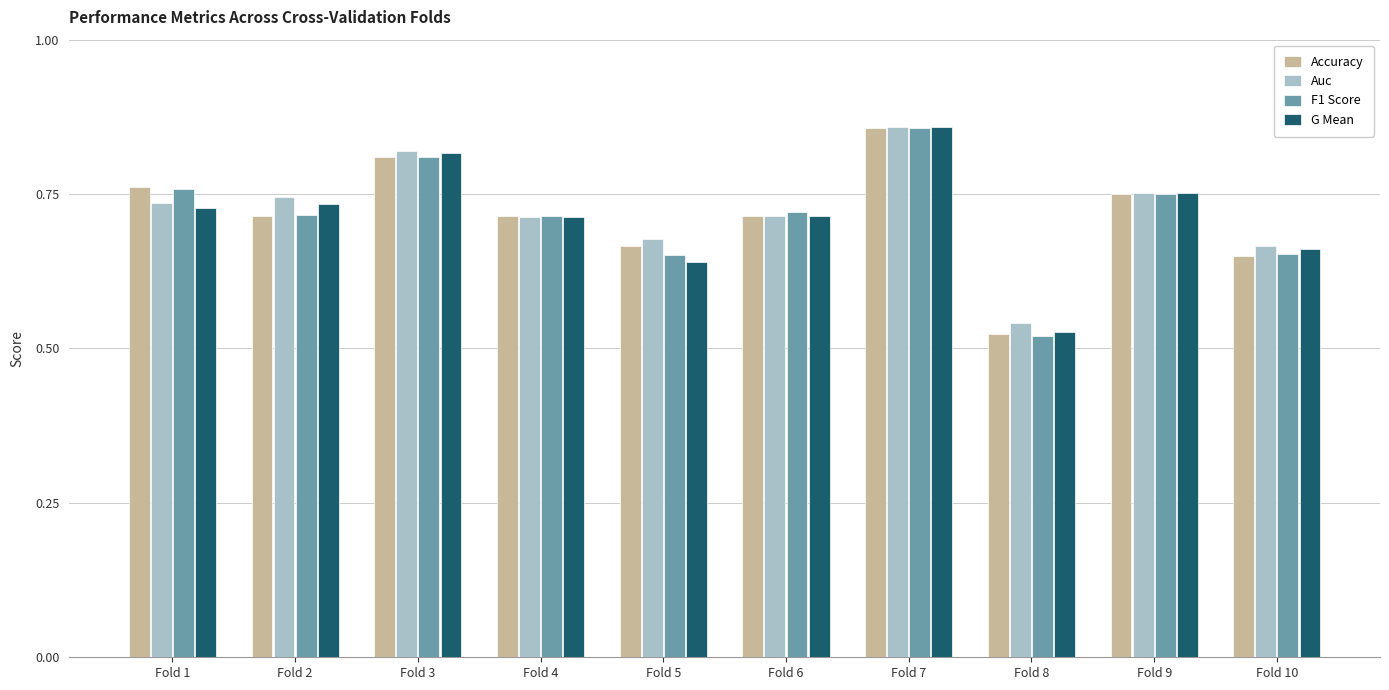

At which category does the chart reach its peak across all series?

Fold 7